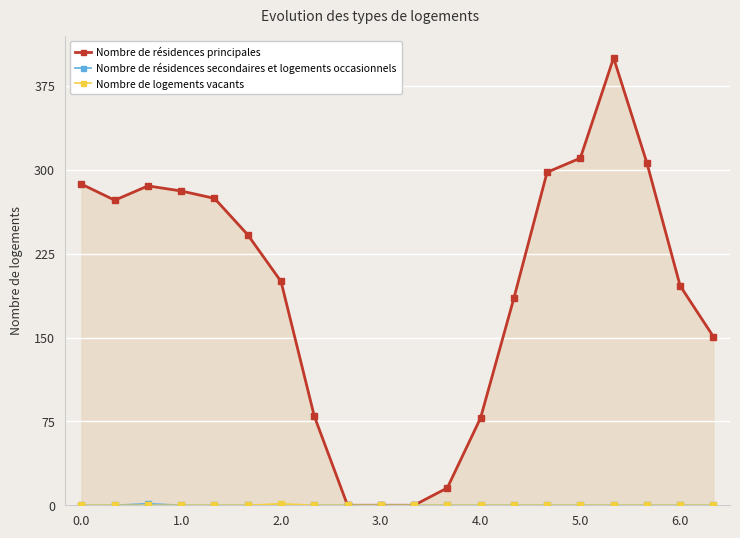

Which series has the largest total across all categories?

Nombre de résidences principales